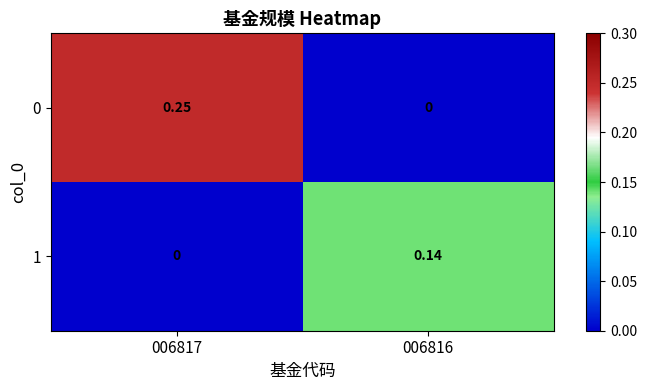

How many data points in 1 are above 0?

1